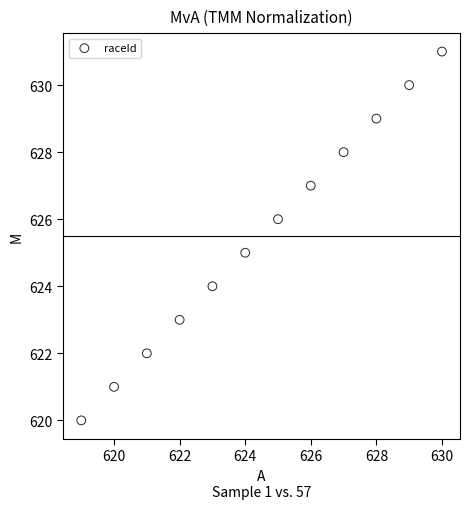

What is the range of X values (max minus min)?

11